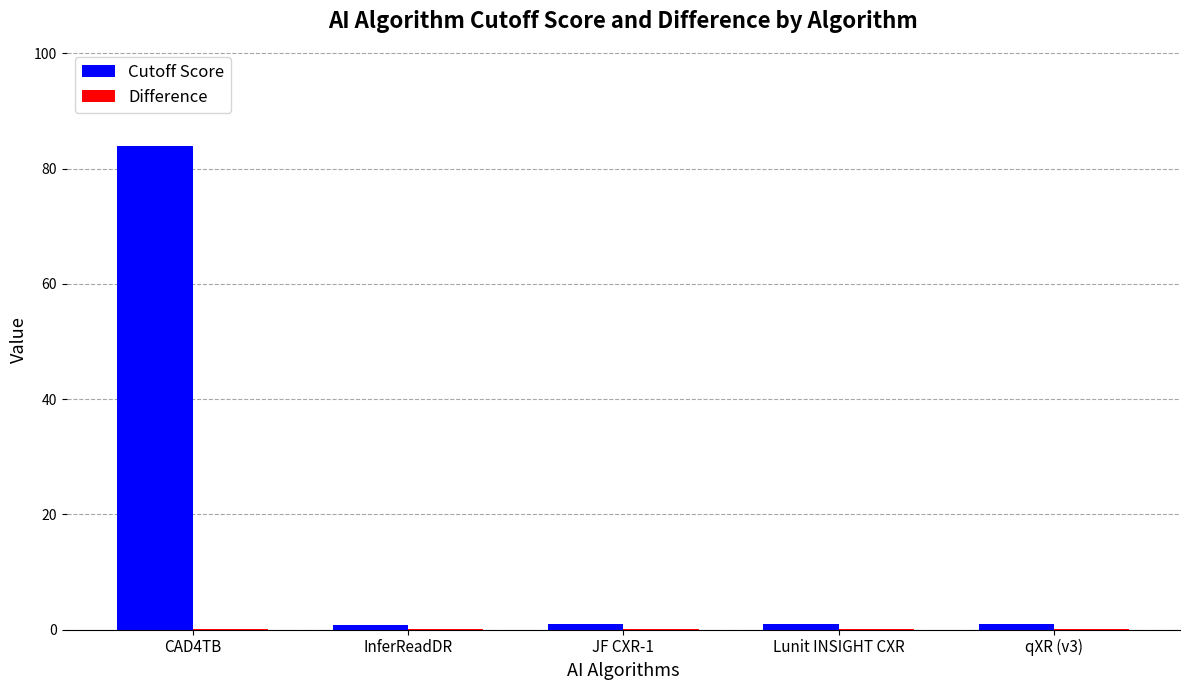

At which category is the sum across all series the highest?

CAD4TB